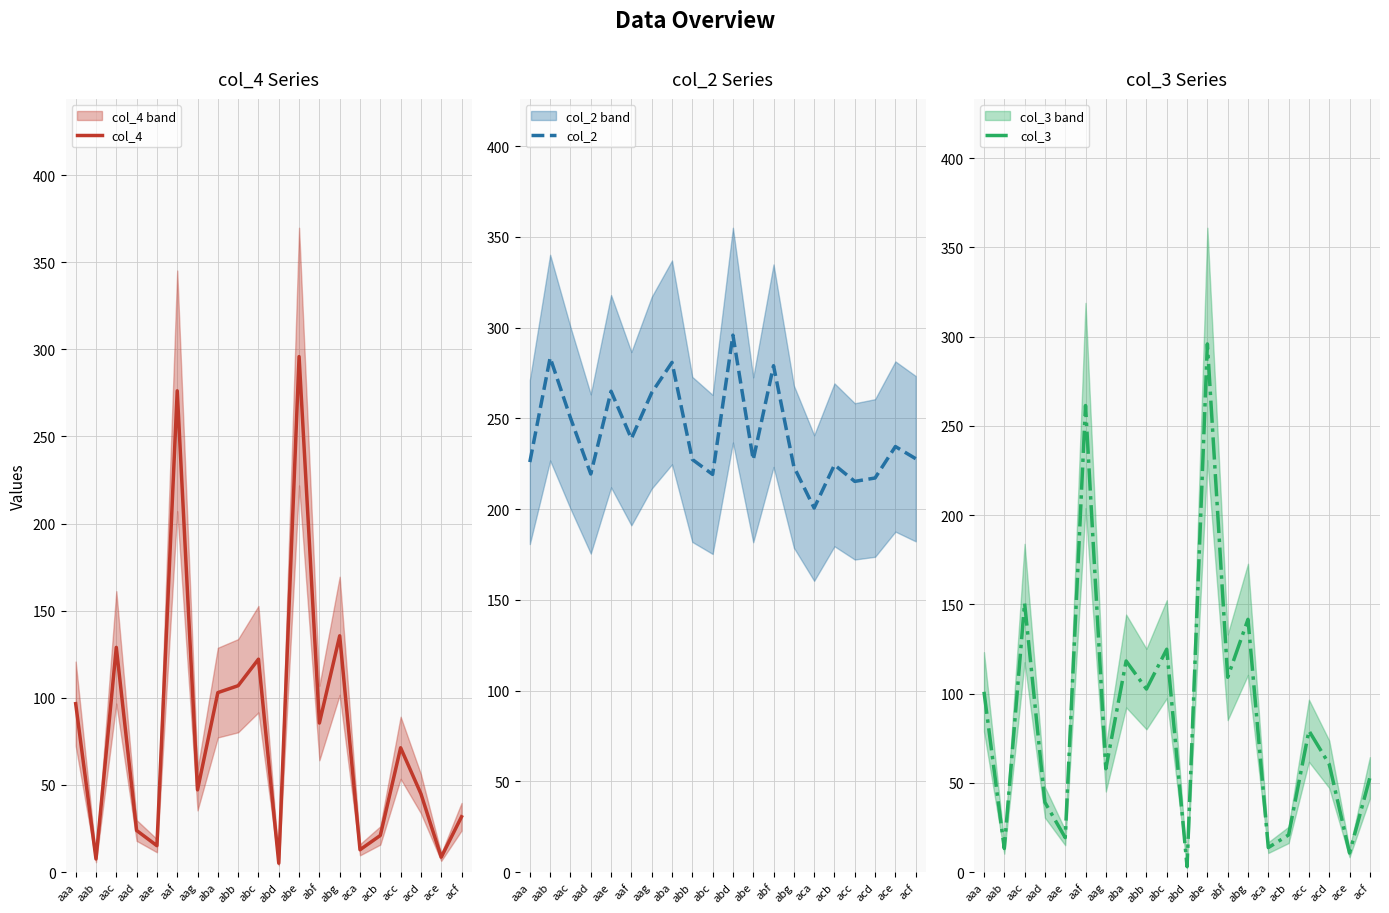

Is this an area chart (filled region under the line)?

No